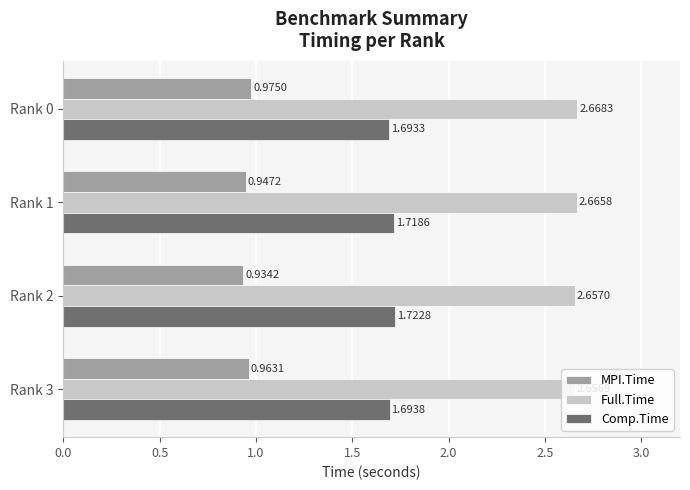

List the labels in order of Full.Time value, smallest first.

Rank 3, Rank 2, Rank 1, Rank 0